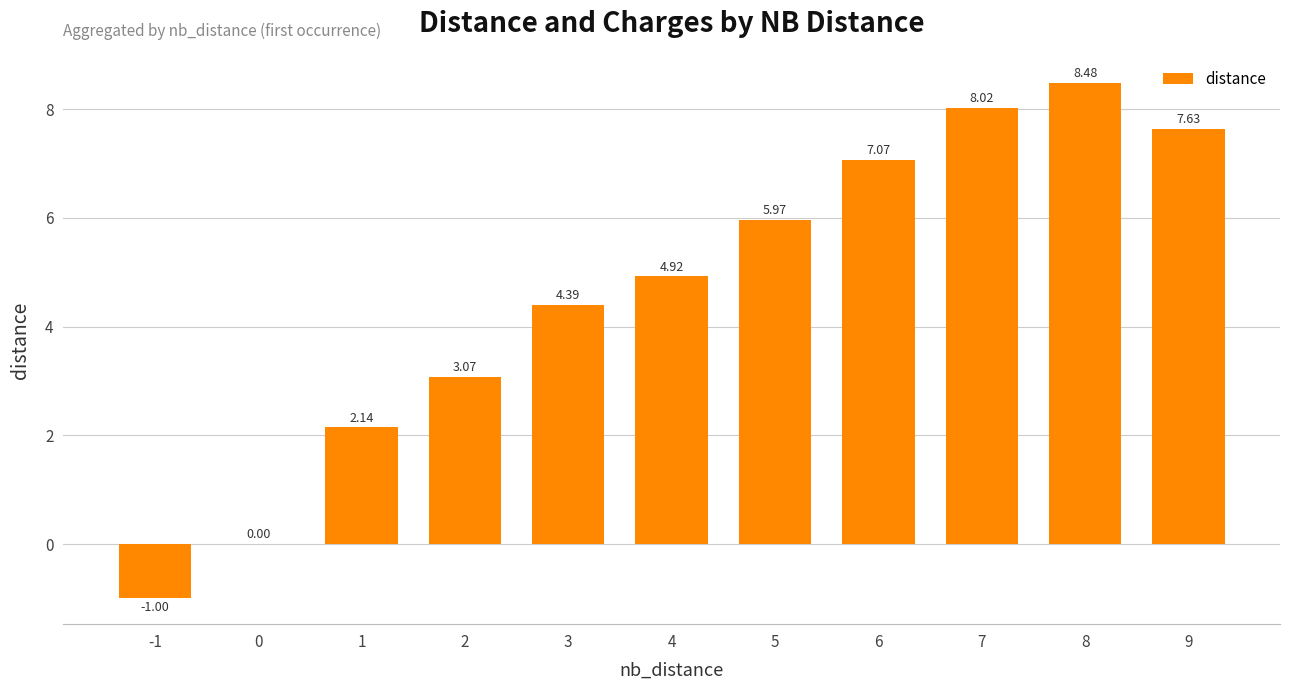

What is the maximum value shown in the chart?

8.5